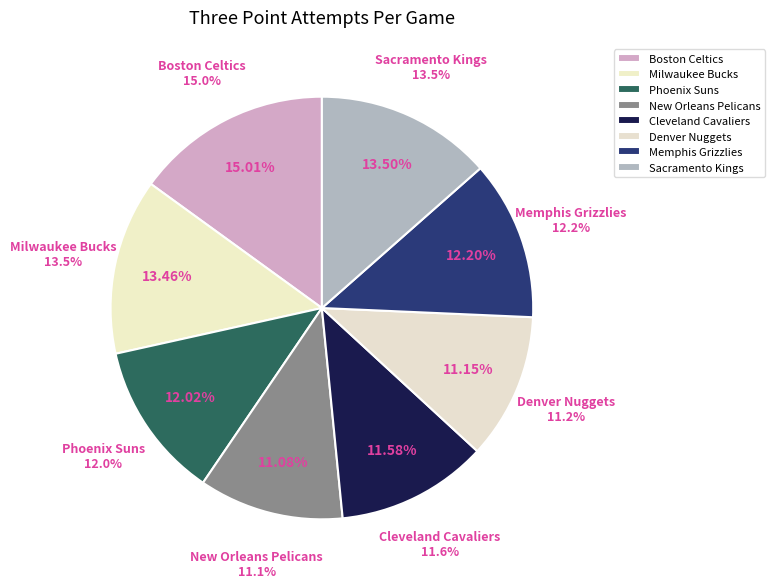

How many slices are in this pie chart?

8